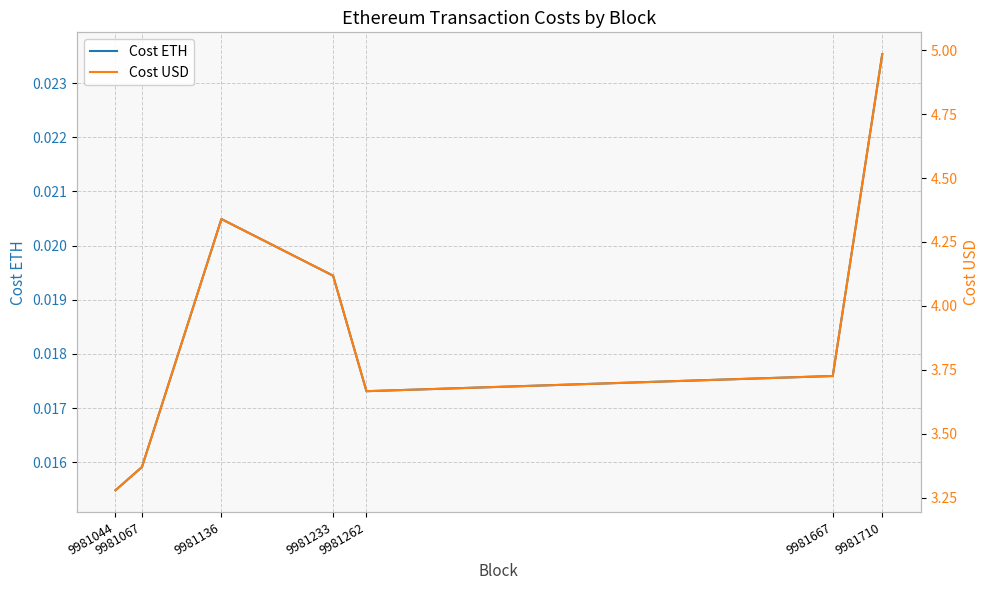

How many interior local valleys does the Cost ETH series have?

1